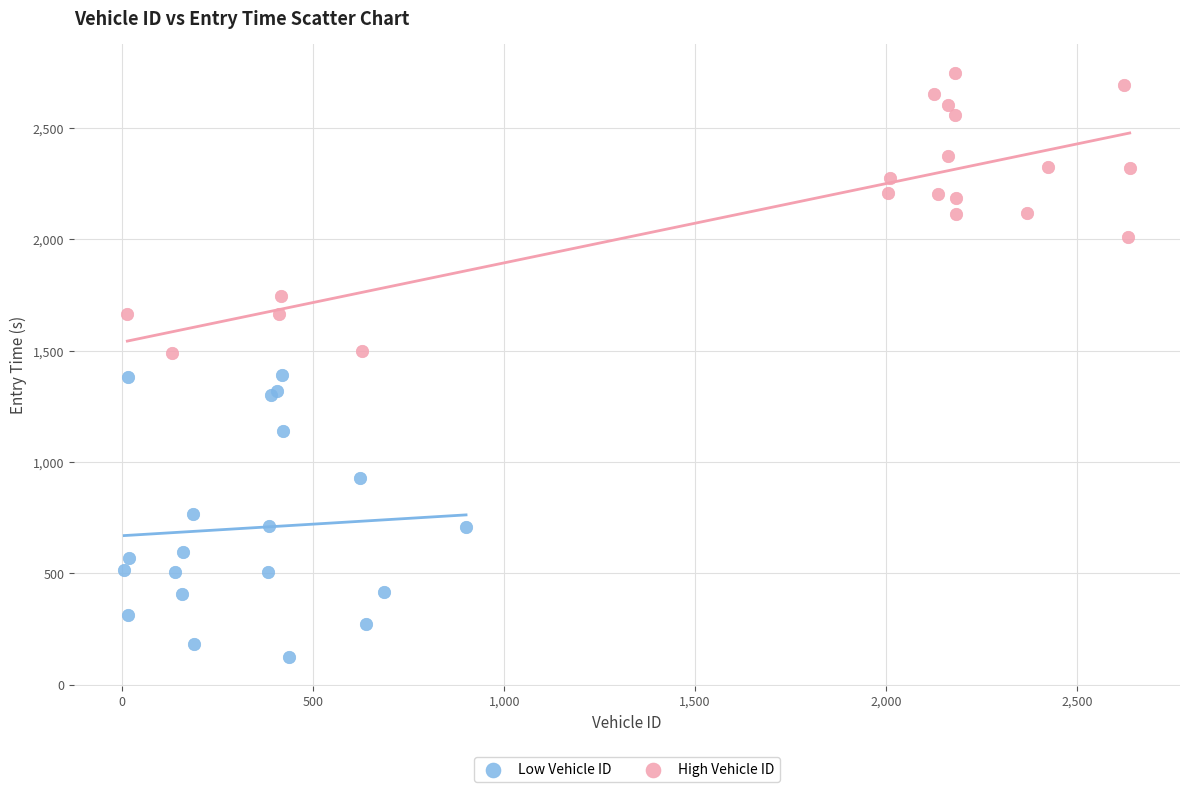

Which series contains the lowest Y value?

Low Vehicle ID